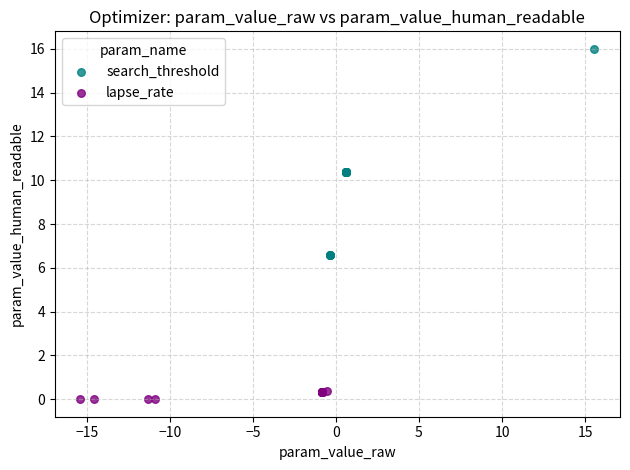

Which series contains the highest Y value?

search_threshold